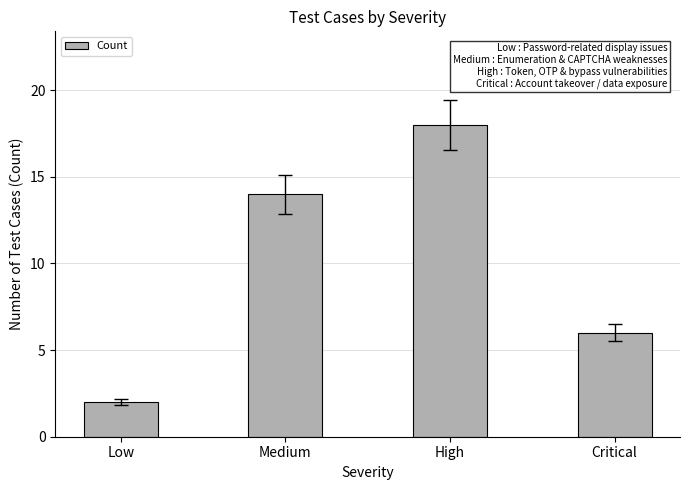

Does the chart contain stacked bars?

No